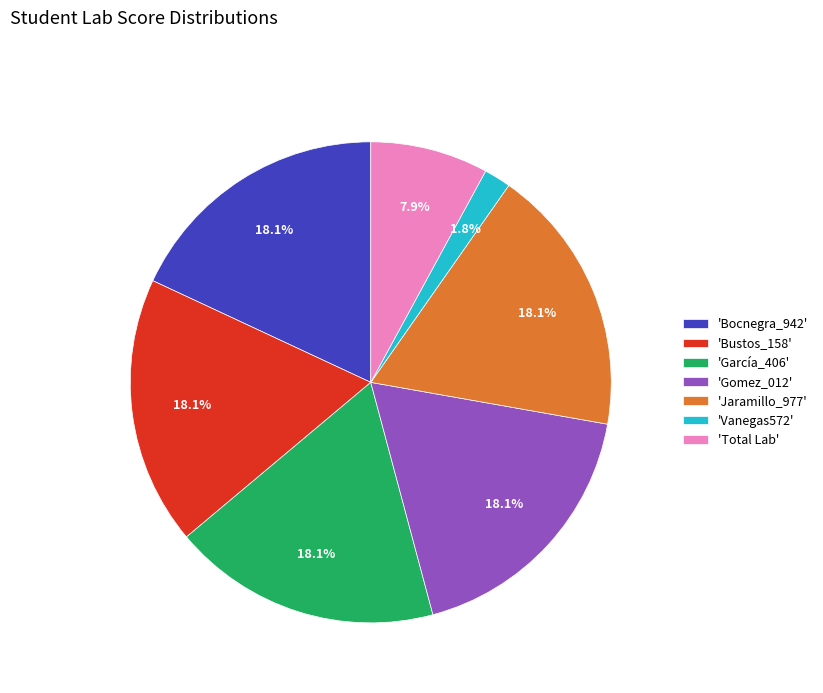

To the nearest percent, what is the average slice percentage?

14%